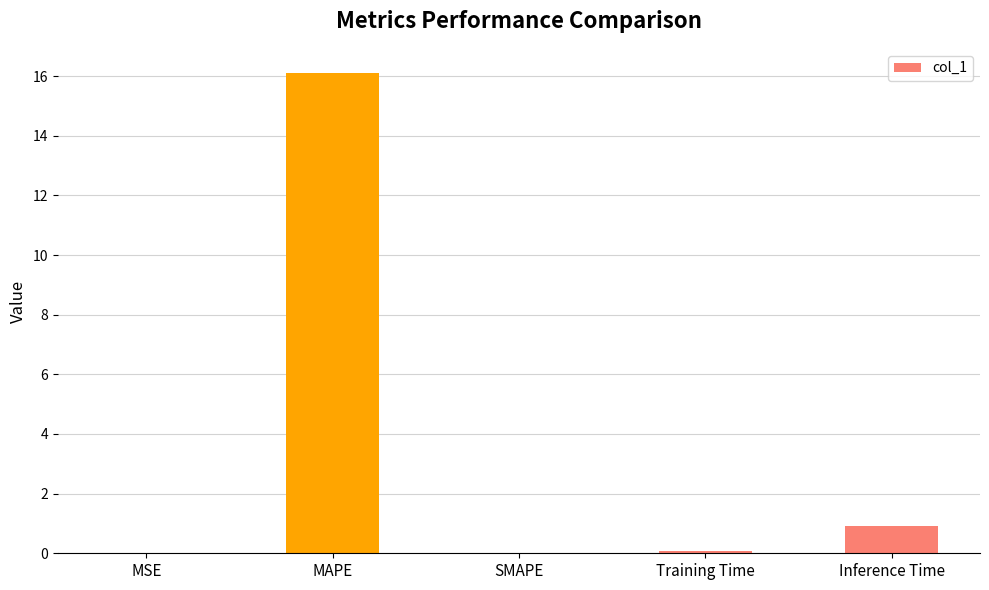

Between Inference Time and Training Time, which is larger?

Inference Time